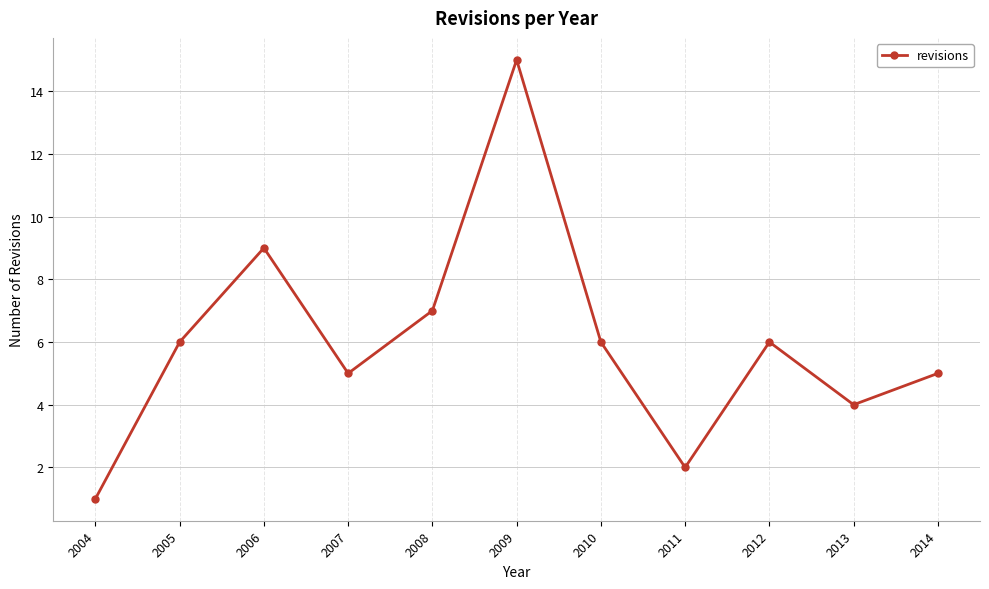

Reading left to right, extract all data points from this chart.

1	6	9	5	7	15	6	2	6	4	5